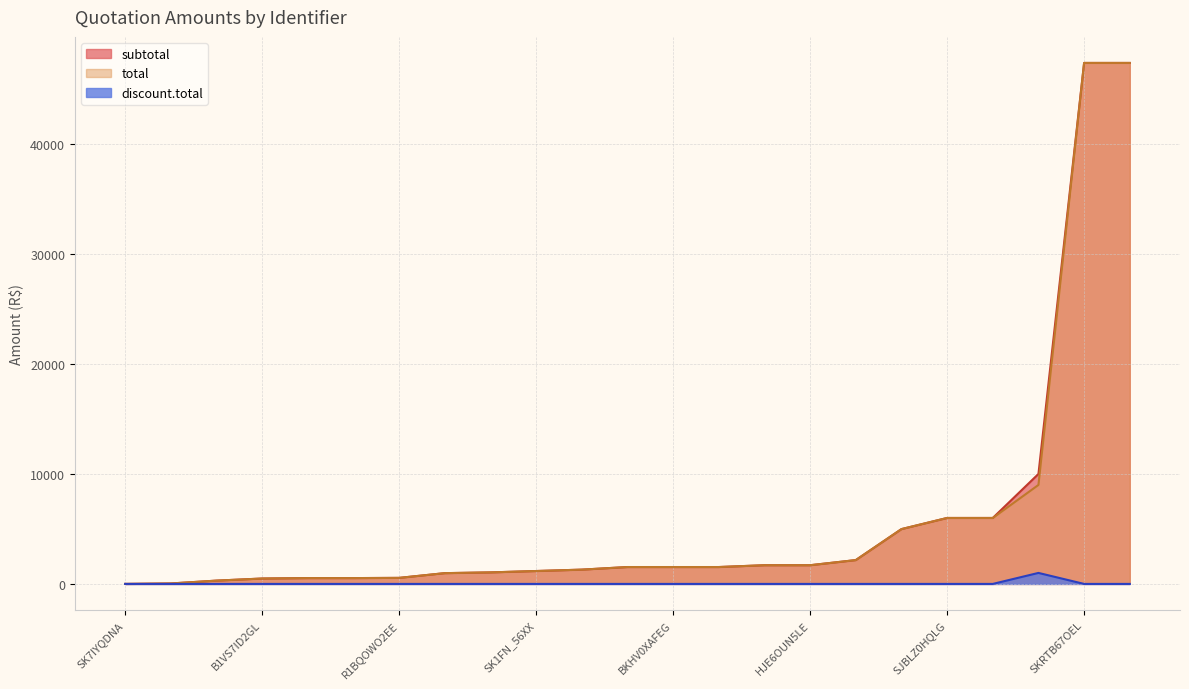

Where is the first local maximum for total?

SKB8DXCYGE